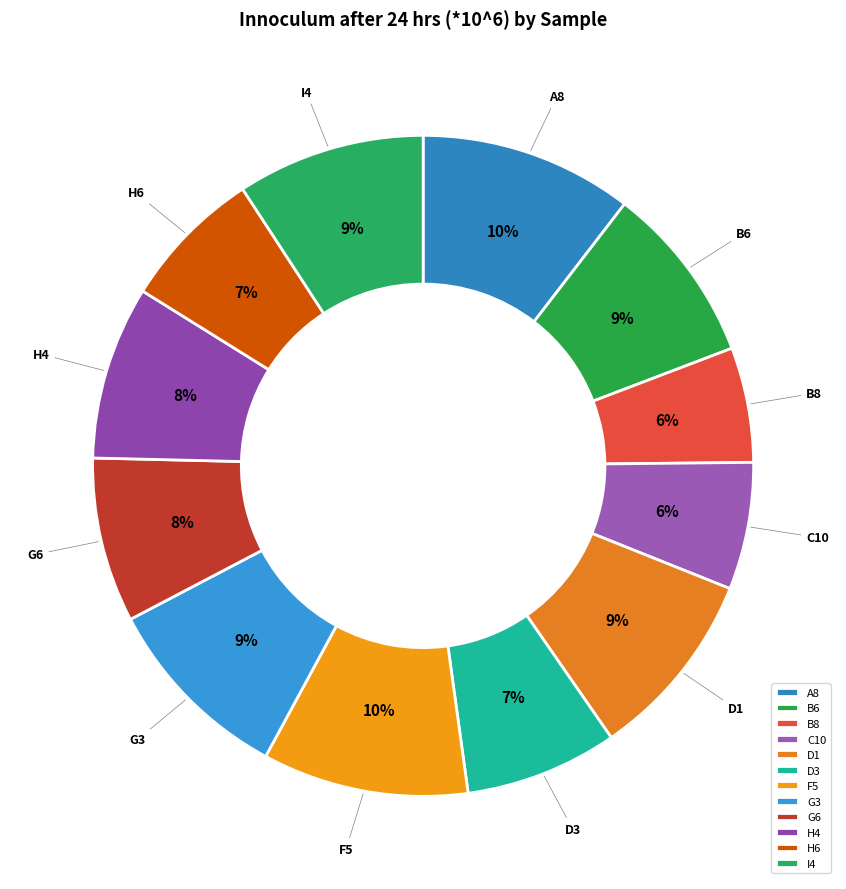

Is the sum of G3 and I4 greater than half?

No